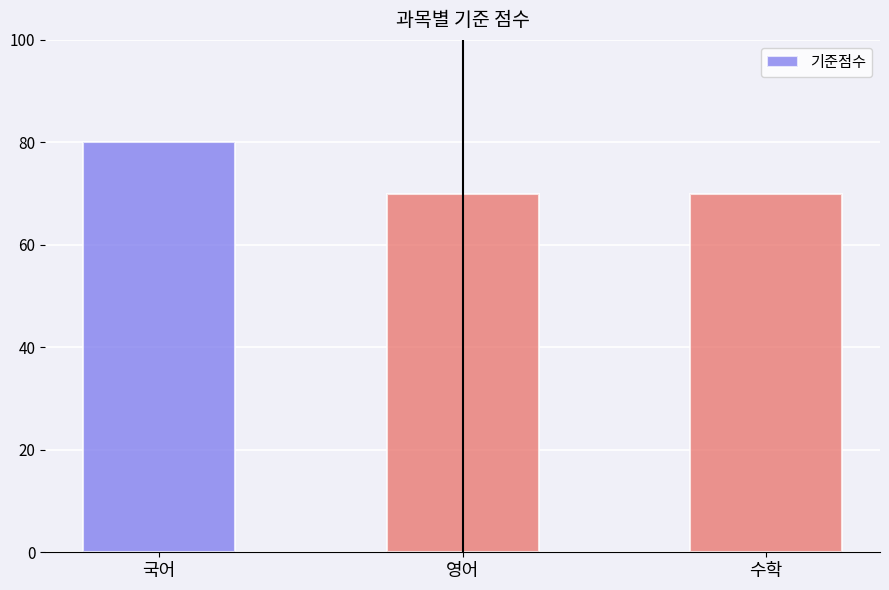

What is the label of the 2nd bar from the left?

영어